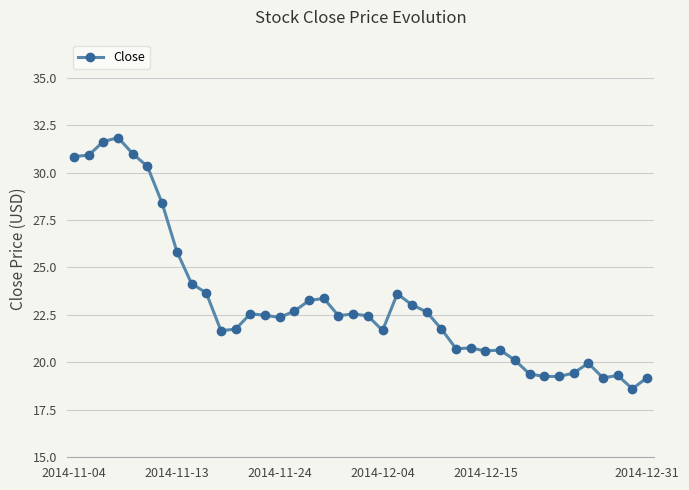

What is the smallest value displayed?

18.6